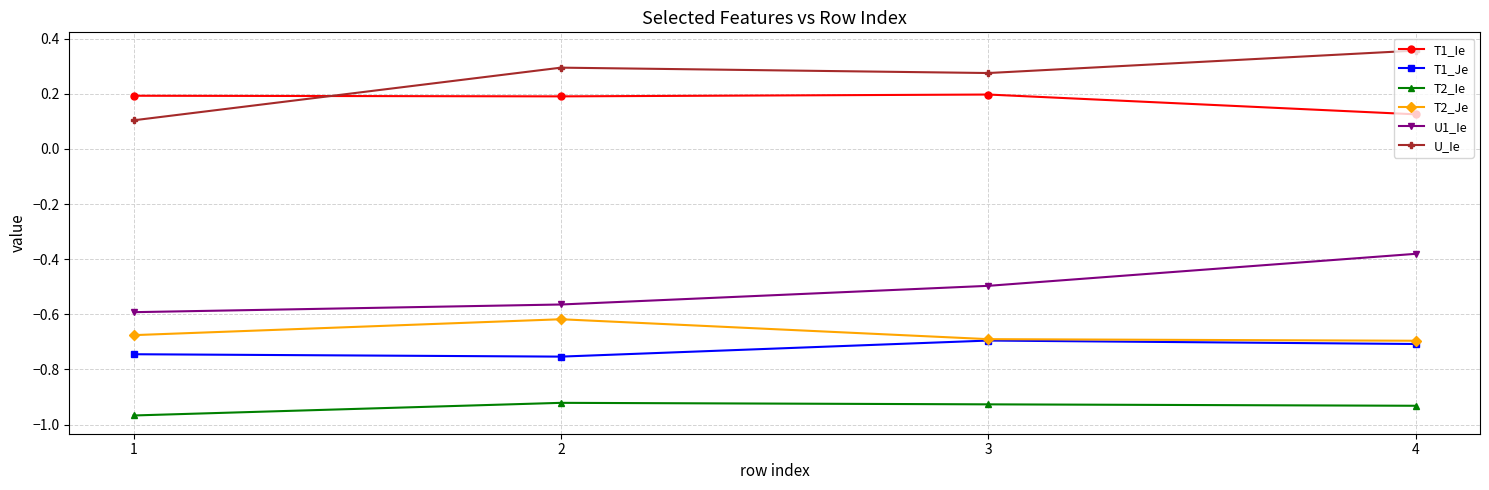

Is the value of U1_Ie at 2 greater than the value of T1_Je at 1?

Yes